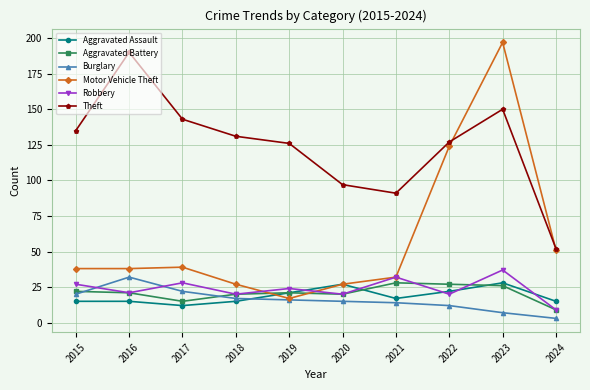

Reading left to right, transcribe all the data shown in this chart.

Aggravated Assault: 2015=15	2016=15	2017=12	2018=15	2019=21	2020=27	2021=17	2022=22	2023=28	2024=15
Aggravated Battery: 2015=22	2016=21	2017=15	2018=20	2019=21	2020=20	2021=28	2022=27	2023=26	2024=9
Burglary: 2015=20	2016=32	2017=22	2018=17	2019=16	2020=15	2021=14	2022=12	2023=7	2024=3
Motor Vehicle Theft: 2015=38	2016=38	2017=39	2018=27	2019=17	2020=27	2021=32	2022=124	2023=197	2024=51
Robbery: 2015=27	2016=21	2017=28	2018=20	2019=24	2020=20	2021=32	2022=20	2023=37	2024=9
Theft: 2015=135	2016=190	2017=143	2018=131	2019=126	2020=97	2021=91	2022=127	2023=150	2024=52